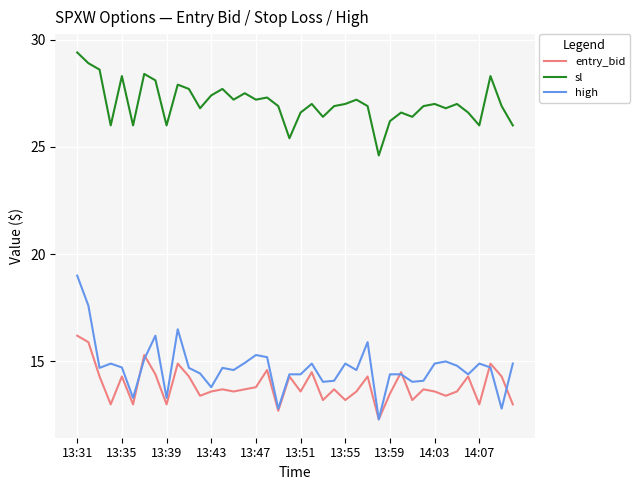

True or false: high and entry_bid cross at least once.

True